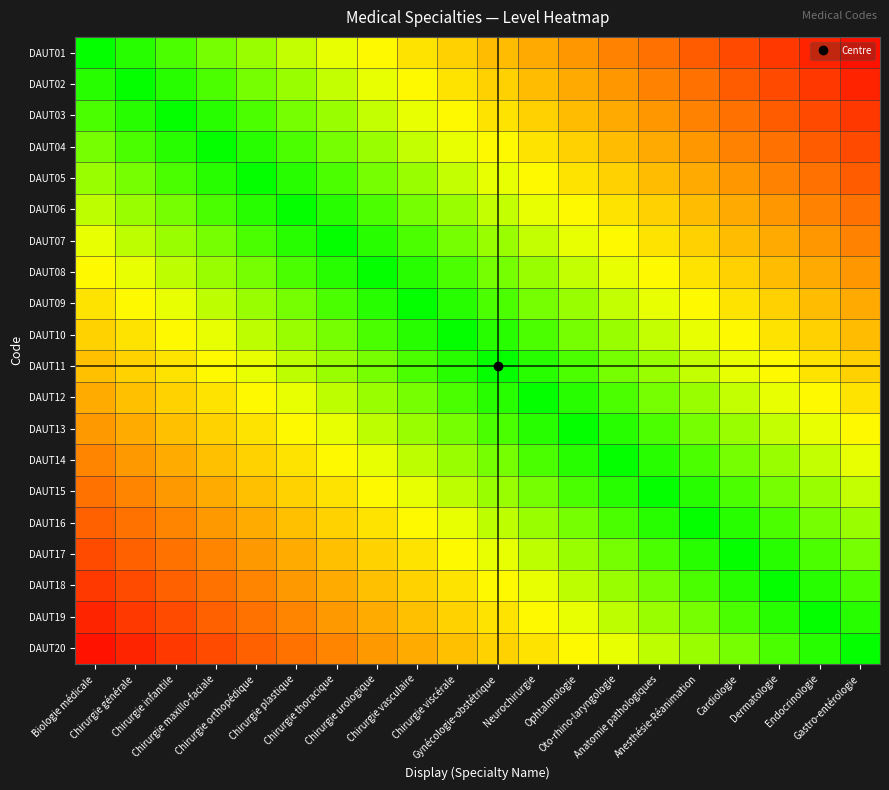

Reading left to right, transcribe all the data shown in this chart.

DAUT01: Biologie médicale=0.0	Chirurgie générale=0.1	Chirurgie infantile=0.1	Chirurgie maxillo-faciale=0.1	Chirurgie orthopédique=0.2	Chirurgie plastique=0.2	Chirurgie thoracique=0.3	Chirurgie urologique=0.3	Chirurgie vasculaire=0.4	Chirurgie viscérale=0.5	Gynécologie-obstétrique=0.5	Neurochirurgie=0.6	Ophtalmologie=0.6	Oto-rhino-laryngologie=0.7	Anatomie pathologiques=0.7	Anesthésie-Réanimation=0.8	Cardiologie=0.8	Dermatologie=0.8	Endocrinologie=0.9	Gastro-entérologie=0.9
DAUT02: Biologie médicale=-0.1	Chirurgie générale=0.0	Chirurgie infantile=0.1	Chirurgie maxillo-faciale=0.1	Chirurgie orthopédique=0.1	Chirurgie plastique=0.2	Chirurgie thoracique=0.2	Chirurgie urologique=0.3	Chirurgie vasculaire=0.3	Chirurgie viscérale=0.4	Gynécologie-obstétrique=0.5	Neurochirurgie=0.5	Ophtalmologie=0.6	Oto-rhino-laryngologie=0.6	Anatomie pathologiques=0.7	Anesthésie-Réanimation=0.7	Cardiologie=0.8	Dermatologie=0.8	Endocrinologie=0.8	Gastro-entérologie=0.9
DAUT03: Biologie médicale=-0.1	Chirurgie générale=-0.1	Chirurgie infantile=0.0	Chirurgie maxillo-faciale=0.1	Chirurgie orthopédique=0.1	Chirurgie plastique=0.1	Chirurgie thoracique=0.2	Chirurgie urologique=0.2	Chirurgie vasculaire=0.3	Chirurgie viscérale=0.3	Gynécologie-obstétrique=0.4	Neurochirurgie=0.5	Ophtalmologie=0.5	Oto-rhino-laryngologie=0.6	Anatomie pathologiques=0.6	Anesthésie-Réanimation=0.7	Cardiologie=0.7	Dermatologie=0.8	Endocrinologie=0.8	Gastro-entérologie=0.8
DAUT04: Biologie médicale=-0.1	Chirurgie générale=-0.1	Chirurgie infantile=-0.1	Chirurgie maxillo-faciale=0.0	Chirurgie orthopédique=0.1	Chirurgie plastique=0.1	Chirurgie thoracique=0.1	Chirurgie urologique=0.2	Chirurgie vasculaire=0.2	Chirurgie viscérale=0.3	Gynécologie-obstétrique=0.3	Neurochirurgie=0.4	Ophtalmologie=0.5	Oto-rhino-laryngologie=0.5	Anatomie pathologiques=0.6	Anesthésie-Réanimation=0.6	Cardiologie=0.7	Dermatologie=0.7	Endocrinologie=0.8	Gastro-entérologie=0.8
DAUT05: Biologie médicale=-0.2	Chirurgie générale=-0.1	Chirurgie infantile=-0.1	Chirurgie maxillo-faciale=-0.1	Chirurgie orthopédique=0.0	Chirurgie plastique=0.1	Chirurgie thoracique=0.1	Chirurgie urologique=0.1	Chirurgie vasculaire=0.2	Chirurgie viscérale=0.2	Gynécologie-obstétrique=0.3	Neurochirurgie=0.3	Ophtalmologie=0.4	Oto-rhino-laryngologie=0.5	Anatomie pathologiques=0.5	Anesthésie-Réanimation=0.6	Cardiologie=0.6	Dermatologie=0.7	Endocrinologie=0.7	Gastro-entérologie=0.8
DAUT06: Biologie médicale=-0.2	Chirurgie générale=-0.2	Chirurgie infantile=-0.1	Chirurgie maxillo-faciale=-0.1	Chirurgie orthopédique=-0.1	Chirurgie plastique=0.0	Chirurgie thoracique=0.1	Chirurgie urologique=0.1	Chirurgie vasculaire=0.1	Chirurgie viscérale=0.2	Gynécologie-obstétrique=0.2	Neurochirurgie=0.3	Ophtalmologie=0.3	Oto-rhino-laryngologie=0.4	Anatomie pathologiques=0.5	Anesthésie-Réanimation=0.5	Cardiologie=0.6	Dermatologie=0.6	Endocrinologie=0.7	Gastro-entérologie=0.7
DAUT07: Biologie médicale=-0.3	Chirurgie générale=-0.2	Chirurgie infantile=-0.2	Chirurgie maxillo-faciale=-0.1	Chirurgie orthopédique=-0.1	Chirurgie plastique=-0.1	Chirurgie thoracique=0.0	Chirurgie urologique=0.1	Chirurgie vasculaire=0.1	Chirurgie viscérale=0.1	Gynécologie-obstétrique=0.2	Neurochirurgie=0.2	Ophtalmologie=0.3	Oto-rhino-laryngologie=0.3	Anatomie pathologiques=0.4	Anesthésie-Réanimation=0.5	Cardiologie=0.5	Dermatologie=0.6	Endocrinologie=0.6	Gastro-entérologie=0.7
DAUT08: Biologie médicale=-0.3	Chirurgie générale=-0.3	Chirurgie infantile=-0.2	Chirurgie maxillo-faciale=-0.2	Chirurgie orthopédique=-0.1	Chirurgie plastique=-0.1	Chirurgie thoracique=-0.1	Chirurgie urologique=0.0	Chirurgie vasculaire=0.1	Chirurgie viscérale=0.1	Gynécologie-obstétrique=0.1	Neurochirurgie=0.2	Ophtalmologie=0.2	Oto-rhino-laryngologie=0.3	Anatomie pathologiques=0.3	Anesthésie-Réanimation=0.4	Cardiologie=0.5	Dermatologie=0.5	Endocrinologie=0.6	Gastro-entérologie=0.6
DAUT09: Biologie médicale=-0.4	Chirurgie générale=-0.3	Chirurgie infantile=-0.3	Chirurgie maxillo-faciale=-0.2	Chirurgie orthopédique=-0.2	Chirurgie plastique=-0.1	Chirurgie thoracique=-0.1	Chirurgie urologique=-0.1	Chirurgie vasculaire=0.0	Chirurgie viscérale=0.1	Gynécologie-obstétrique=0.1	Neurochirurgie=0.1	Ophtalmologie=0.2	Oto-rhino-laryngologie=0.2	Anatomie pathologiques=0.3	Anesthésie-Réanimation=0.3	Cardiologie=0.4	Dermatologie=0.5	Endocrinologie=0.5	Gastro-entérologie=0.6
DAUT10: Biologie médicale=-0.5	Chirurgie générale=-0.4	Chirurgie infantile=-0.3	Chirurgie maxillo-faciale=-0.3	Chirurgie orthopédique=-0.2	Chirurgie plastique=-0.2	Chirurgie thoracique=-0.1	Chirurgie urologique=-0.1	Chirurgie vasculaire=-0.1	Chirurgie viscérale=0.0	Gynécologie-obstétrique=0.1	Neurochirurgie=0.1	Ophtalmologie=0.1	Oto-rhino-laryngologie=0.2	Anatomie pathologiques=0.2	Anesthésie-Réanimation=0.3	Cardiologie=0.3	Dermatologie=0.4	Endocrinologie=0.5	Gastro-entérologie=0.5
DAUT11: Biologie médicale=-0.5	Chirurgie générale=-0.5	Chirurgie infantile=-0.4	Chirurgie maxillo-faciale=-0.3	Chirurgie orthopédique=-0.3	Chirurgie plastique=-0.2	Chirurgie thoracique=-0.2	Chirurgie urologique=-0.1	Chirurgie vasculaire=-0.1	Chirurgie viscérale=-0.1	Gynécologie-obstétrique=0.0	Neurochirurgie=0.1	Ophtalmologie=0.1	Oto-rhino-laryngologie=0.1	Anatomie pathologiques=0.2	Anesthésie-Réanimation=0.2	Cardiologie=0.3	Dermatologie=0.3	Endocrinologie=0.4	Gastro-entérologie=0.5
DAUT12: Biologie médicale=-0.6	Chirurgie générale=-0.5	Chirurgie infantile=-0.5	Chirurgie maxillo-faciale=-0.4	Chirurgie orthopédique=-0.3	Chirurgie plastique=-0.3	Chirurgie thoracique=-0.2	Chirurgie urologique=-0.2	Chirurgie vasculaire=-0.1	Chirurgie viscérale=-0.1	Gynécologie-obstétrique=-0.1	Neurochirurgie=0.0	Ophtalmologie=0.1	Oto-rhino-laryngologie=0.1	Anatomie pathologiques=0.1	Anesthésie-Réanimation=0.2	Cardiologie=0.2	Dermatologie=0.3	Endocrinologie=0.3	Gastro-entérologie=0.4
DAUT13: Biologie médicale=-0.6	Chirurgie générale=-0.6	Chirurgie infantile=-0.5	Chirurgie maxillo-faciale=-0.5	Chirurgie orthopédique=-0.4	Chirurgie plastique=-0.3	Chirurgie thoracique=-0.3	Chirurgie urologique=-0.2	Chirurgie vasculaire=-0.2	Chirurgie viscérale=-0.1	Gynécologie-obstétrique=-0.1	Neurochirurgie=-0.1	Ophtalmologie=0.0	Oto-rhino-laryngologie=0.1	Anatomie pathologiques=0.1	Anesthésie-Réanimation=0.1	Cardiologie=0.2	Dermatologie=0.2	Endocrinologie=0.3	Gastro-entérologie=0.3
DAUT14: Biologie médicale=-0.7	Chirurgie générale=-0.6	Chirurgie infantile=-0.6	Chirurgie maxillo-faciale=-0.5	Chirurgie orthopédique=-0.5	Chirurgie plastique=-0.4	Chirurgie thoracique=-0.3	Chirurgie urologique=-0.3	Chirurgie vasculaire=-0.2	Chirurgie viscérale=-0.2	Gynécologie-obstétrique=-0.1	Neurochirurgie=-0.1	Ophtalmologie=-0.1	Oto-rhino-laryngologie=0.0	Anatomie pathologiques=0.1	Anesthésie-Réanimation=0.1	Cardiologie=0.1	Dermatologie=0.2	Endocrinologie=0.2	Gastro-entérologie=0.3
DAUT15: Biologie médicale=-0.7	Chirurgie générale=-0.7	Chirurgie infantile=-0.6	Chirurgie maxillo-faciale=-0.6	Chirurgie orthopédique=-0.5	Chirurgie plastique=-0.5	Chirurgie thoracique=-0.4	Chirurgie urologique=-0.3	Chirurgie vasculaire=-0.3	Chirurgie viscérale=-0.2	Gynécologie-obstétrique=-0.2	Neurochirurgie=-0.1	Ophtalmologie=-0.1	Oto-rhino-laryngologie=-0.1	Anatomie pathologiques=0.0	Anesthésie-Réanimation=0.1	Cardiologie=0.1	Dermatologie=0.1	Endocrinologie=0.2	Gastro-entérologie=0.2
DAUT16: Biologie médicale=-0.8	Chirurgie générale=-0.7	Chirurgie infantile=-0.7	Chirurgie maxillo-faciale=-0.6	Chirurgie orthopédique=-0.6	Chirurgie plastique=-0.5	Chirurgie thoracique=-0.5	Chirurgie urologique=-0.4	Chirurgie vasculaire=-0.3	Chirurgie viscérale=-0.3	Gynécologie-obstétrique=-0.2	Neurochirurgie=-0.2	Ophtalmologie=-0.1	Oto-rhino-laryngologie=-0.1	Anatomie pathologiques=-0.1	Anesthésie-Réanimation=0.0	Cardiologie=0.1	Dermatologie=0.1	Endocrinologie=0.1	Gastro-entérologie=0.2
DAUT17: Biologie médicale=-0.8	Chirurgie générale=-0.8	Chirurgie infantile=-0.7	Chirurgie maxillo-faciale=-0.7	Chirurgie orthopédique=-0.6	Chirurgie plastique=-0.6	Chirurgie thoracique=-0.5	Chirurgie urologique=-0.5	Chirurgie vasculaire=-0.4	Chirurgie viscérale=-0.3	Gynécologie-obstétrique=-0.3	Neurochirurgie=-0.2	Ophtalmologie=-0.2	Oto-rhino-laryngologie=-0.1	Anatomie pathologiques=-0.1	Anesthésie-Réanimation=-0.1	Cardiologie=0.0	Dermatologie=0.1	Endocrinologie=0.1	Gastro-entérologie=0.1
DAUT18: Biologie médicale=-0.8	Chirurgie générale=-0.8	Chirurgie infantile=-0.8	Chirurgie maxillo-faciale=-0.7	Chirurgie orthopédique=-0.7	Chirurgie plastique=-0.6	Chirurgie thoracique=-0.6	Chirurgie urologique=-0.5	Chirurgie vasculaire=-0.5	Chirurgie viscérale=-0.4	Gynécologie-obstétrique=-0.3	Neurochirurgie=-0.3	Ophtalmologie=-0.2	Oto-rhino-laryngologie=-0.2	Anatomie pathologiques=-0.1	Anesthésie-Réanimation=-0.1	Cardiologie=-0.1	Dermatologie=0.0	Endocrinologie=0.1	Gastro-entérologie=0.1
DAUT19: Biologie médicale=-0.9	Chirurgie générale=-0.8	Chirurgie infantile=-0.8	Chirurgie maxillo-faciale=-0.8	Chirurgie orthopédique=-0.7	Chirurgie plastique=-0.7	Chirurgie thoracique=-0.6	Chirurgie urologique=-0.6	Chirurgie vasculaire=-0.5	Chirurgie viscérale=-0.5	Gynécologie-obstétrique=-0.4	Neurochirurgie=-0.3	Ophtalmologie=-0.3	Oto-rhino-laryngologie=-0.2	Anatomie pathologiques=-0.2	Anesthésie-Réanimation=-0.1	Cardiologie=-0.1	Dermatologie=-0.1	Endocrinologie=0.0	Gastro-entérologie=0.1
DAUT20: Biologie médicale=-0.9	Chirurgie générale=-0.9	Chirurgie infantile=-0.8	Chirurgie maxillo-faciale=-0.8	Chirurgie orthopédique=-0.8	Chirurgie plastique=-0.7	Chirurgie thoracique=-0.7	Chirurgie urologique=-0.6	Chirurgie vasculaire=-0.6	Chirurgie viscérale=-0.5	Gynécologie-obstétrique=-0.5	Neurochirurgie=-0.4	Ophtalmologie=-0.3	Oto-rhino-laryngologie=-0.3	Anatomie pathologiques=-0.2	Anesthésie-Réanimation=-0.2	Cardiologie=-0.1	Dermatologie=-0.1	Endocrinologie=-0.1	Gastro-entérologie=0.0